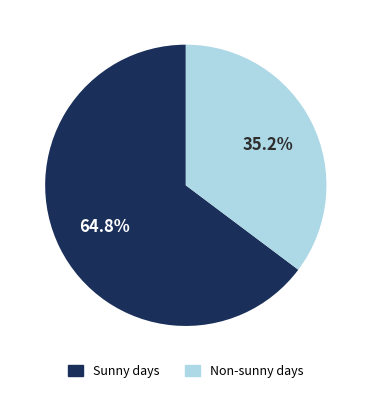

Which slice is the smallest?

Non-sunny days